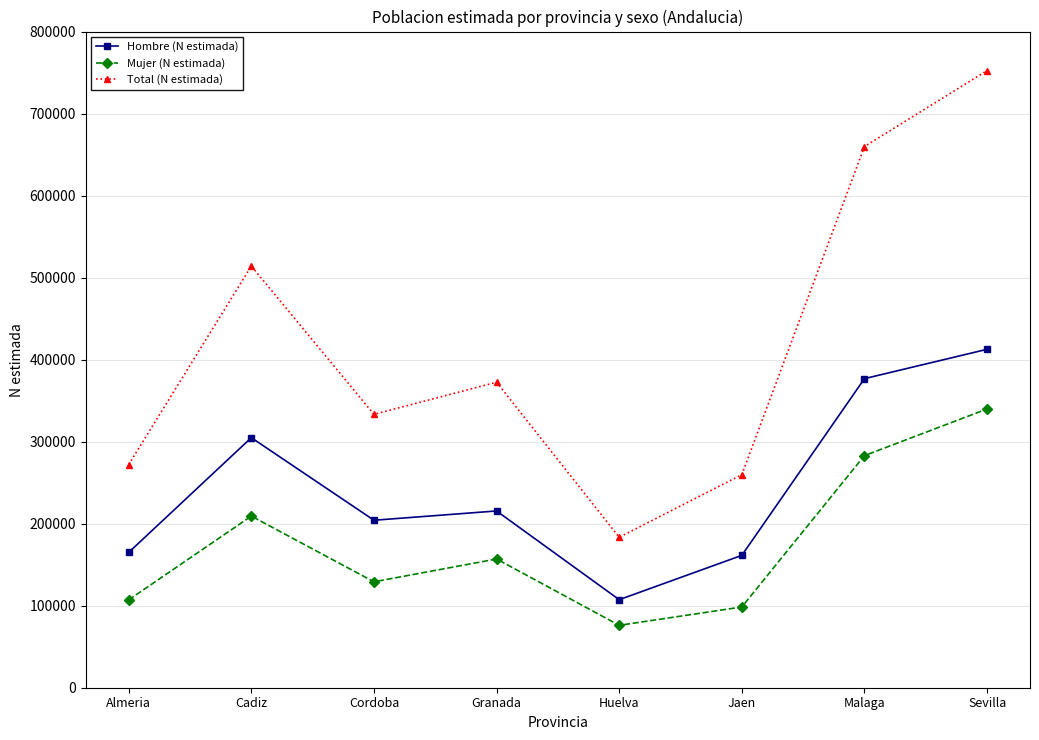

What is the sum of all Total (N estimada) values?

3347383